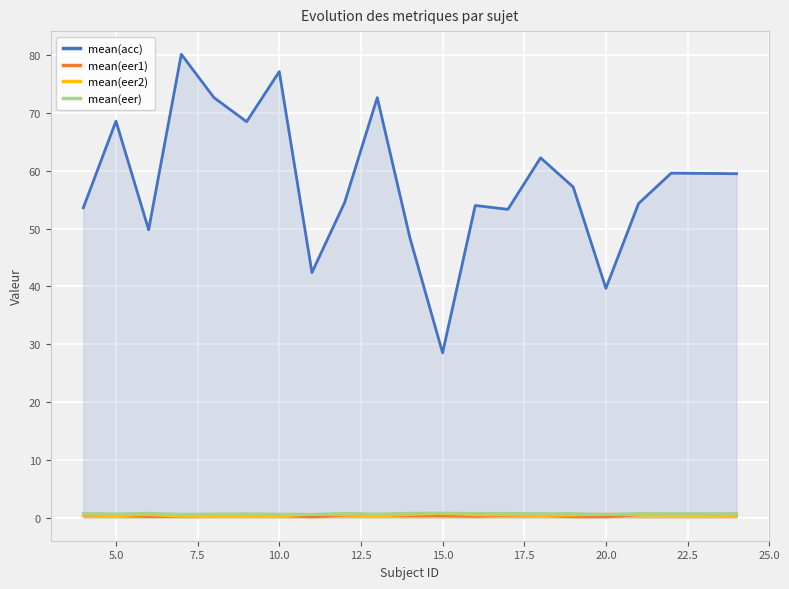

What is the lowest value of the mean(eer) series?

0.6